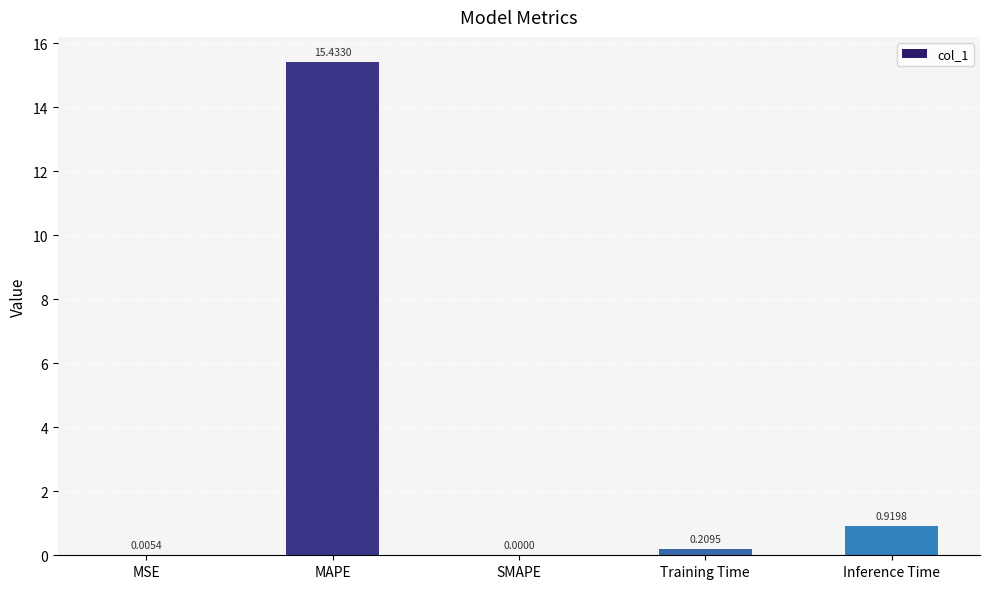

What is the sum of all values?

16.6